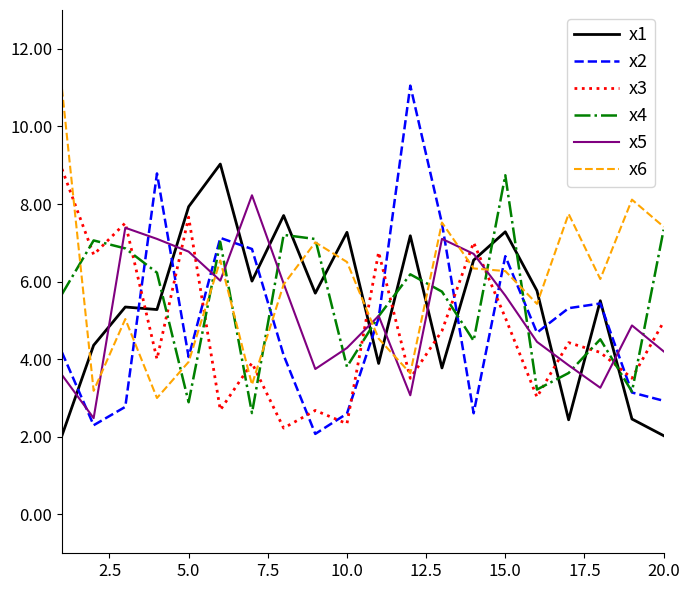

What is the lowest value of the x5 series?

2.5